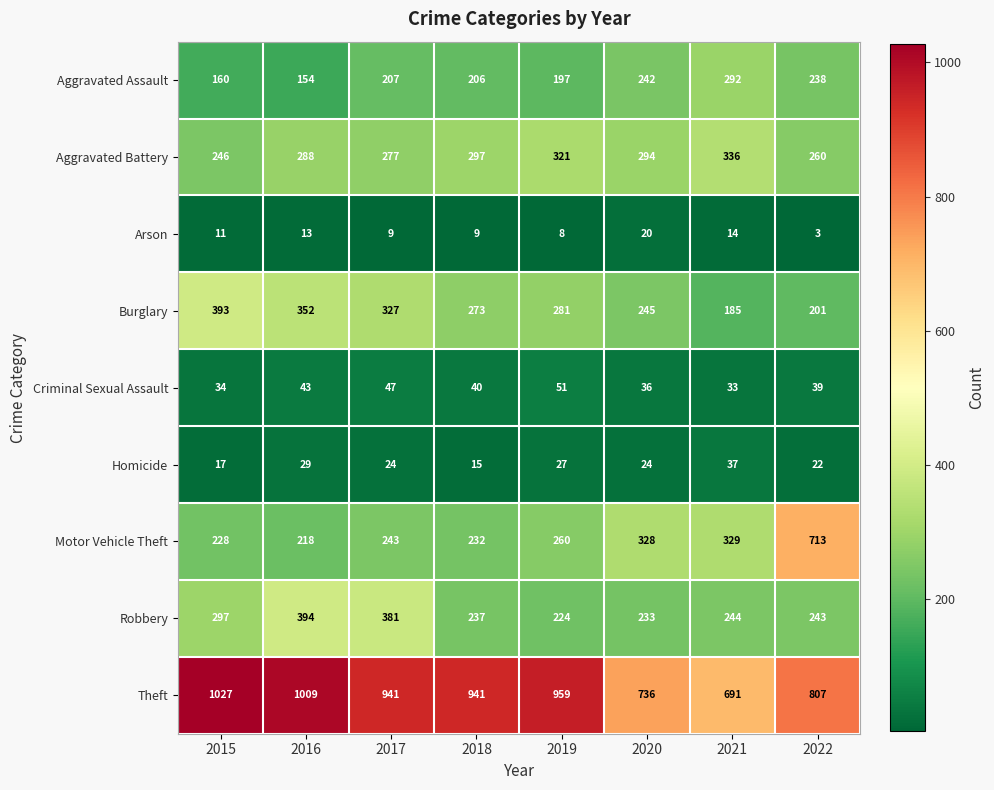

Rank the series at 2022 from lowest to highest value.

Arson, Homicide, Criminal Sexual Assault, Burglary, Aggravated Assault, Robbery, Aggravated Battery, Motor Vehicle Theft, Theft